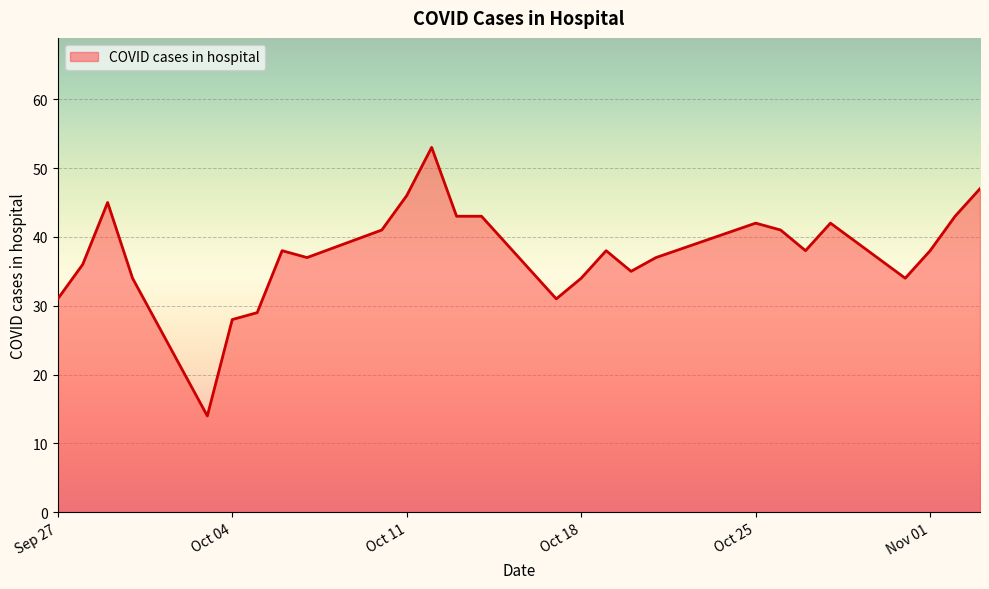

What is the maximum value shown in the chart?

53